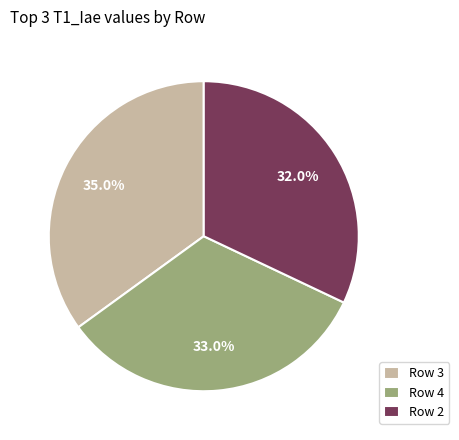

What percentage do Row 2 and Row 3 together represent?

67.0%